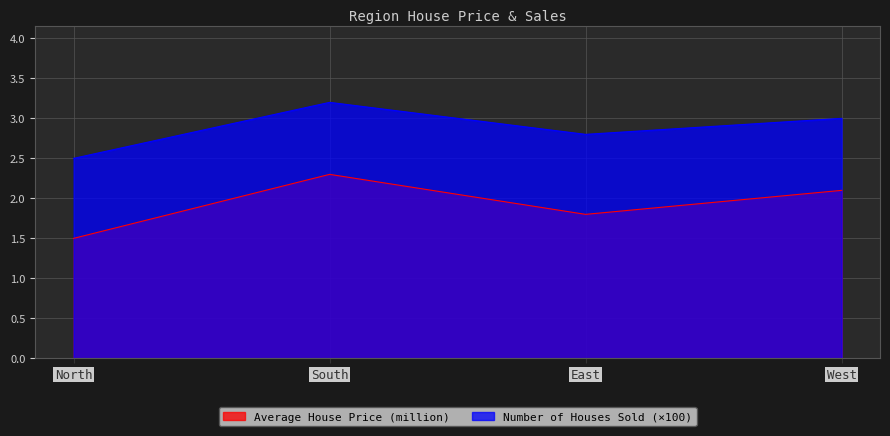

What is the sum of the Number of Houses Sold values at East and West?

5.8